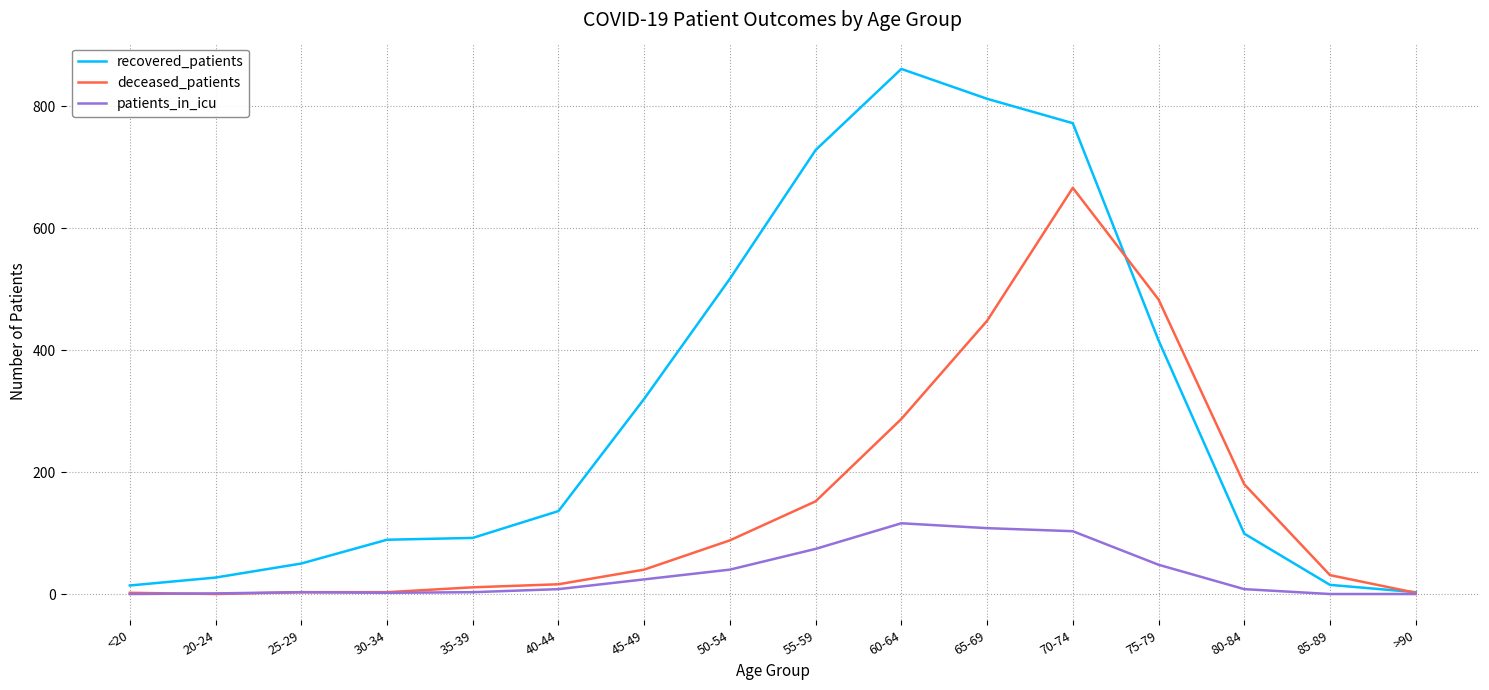

Rank the series by their maximum value, from highest to lowest.

recovered_patients, deceased_patients, patients_in_icu